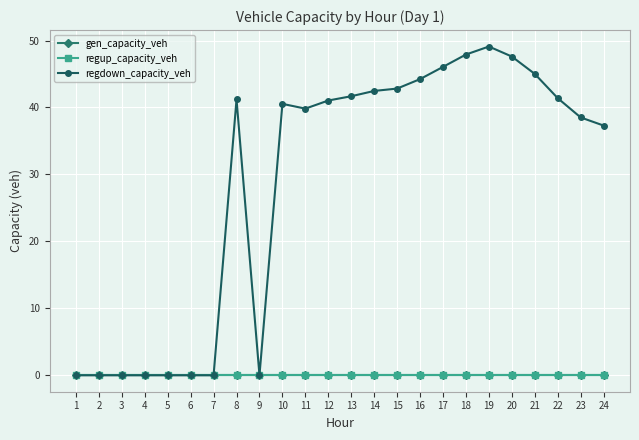

Is this an area chart (filled region under the line)?

No